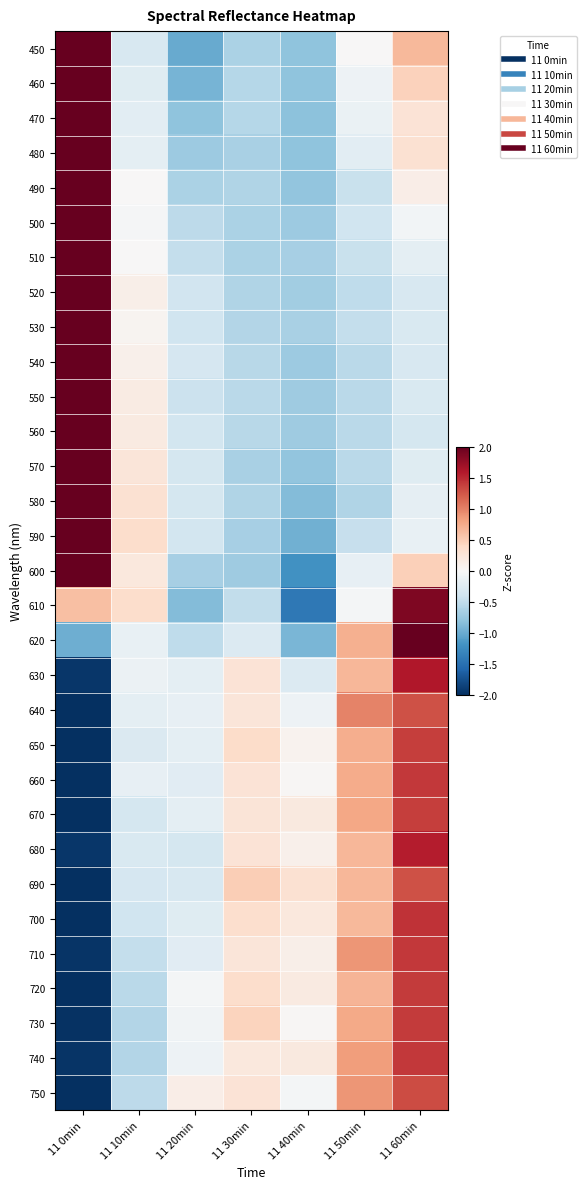

What is the difference between the highest and lowest values at 11 50min?

1.6